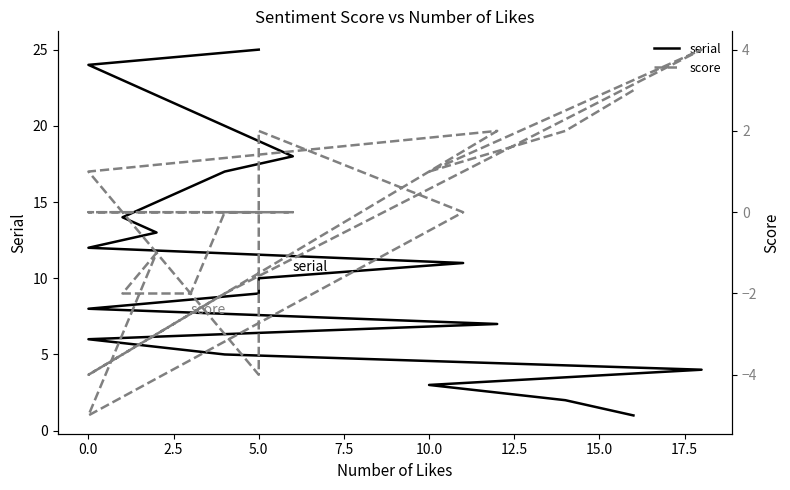

What is the smallest value displayed?

-5